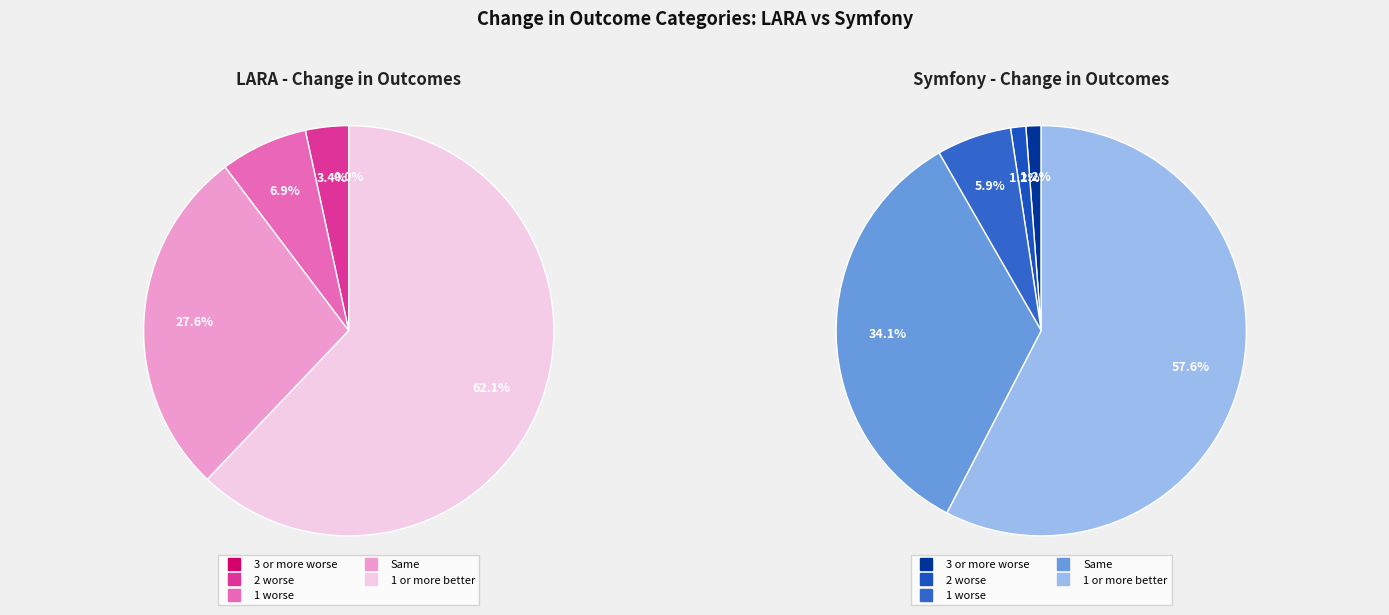

Does 2 worse represent more than half of the total?

No